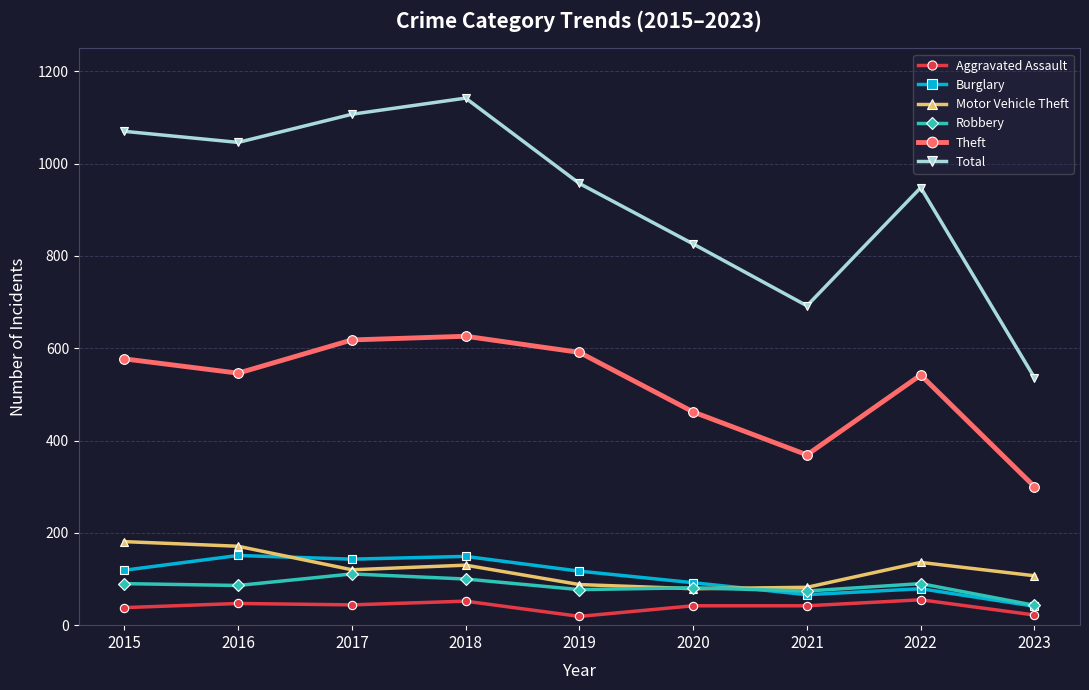

What is the minimum value shown in the chart?

19